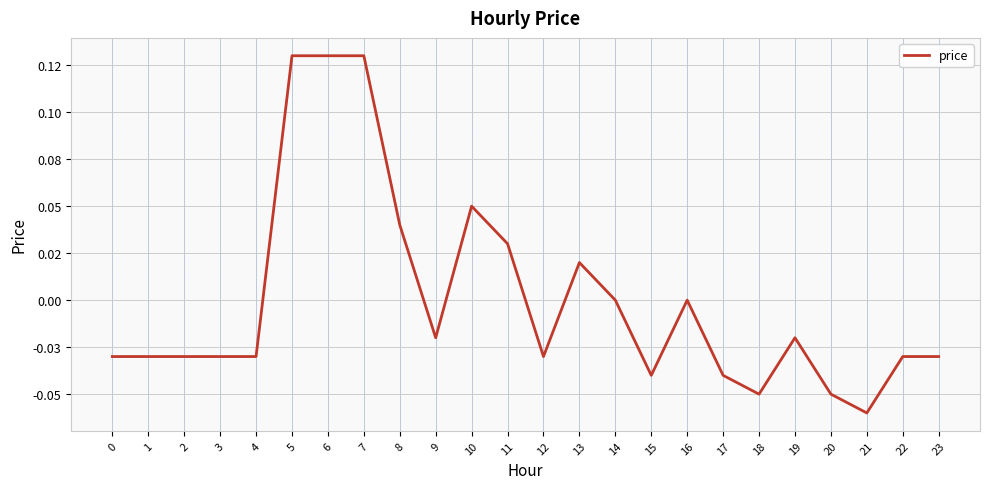

Does the chart display data point markers on the line(s)?

No